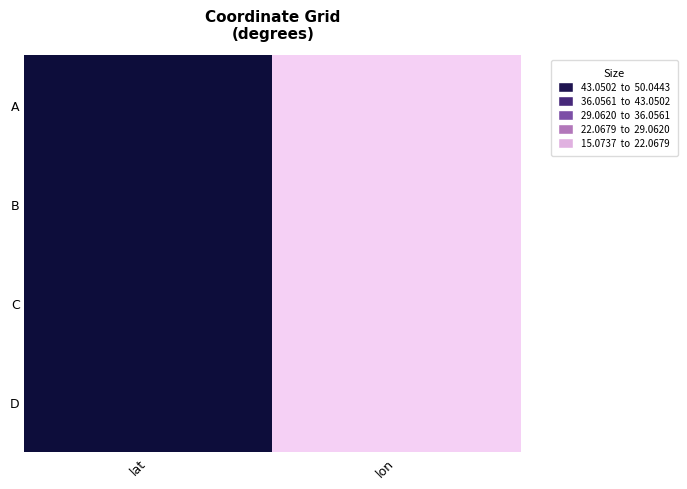

At how many categories does at least one series exceed 23?

1